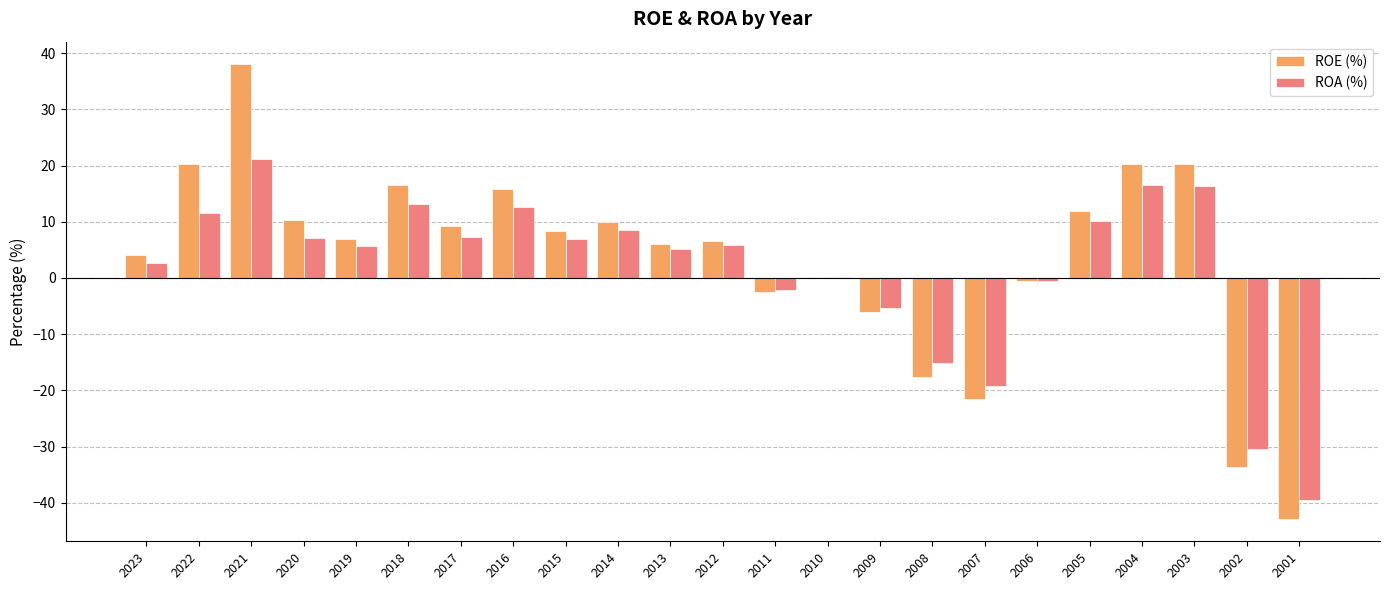

Where is ROA (%) nearest to the value -9?

2009